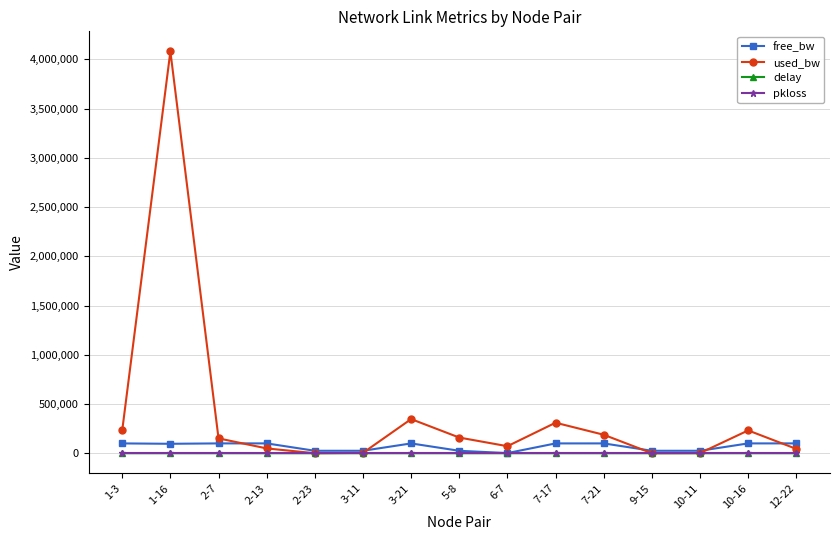

Is the value of used_bw at 2-13 greater than the value of free_bw at 7-21?

No